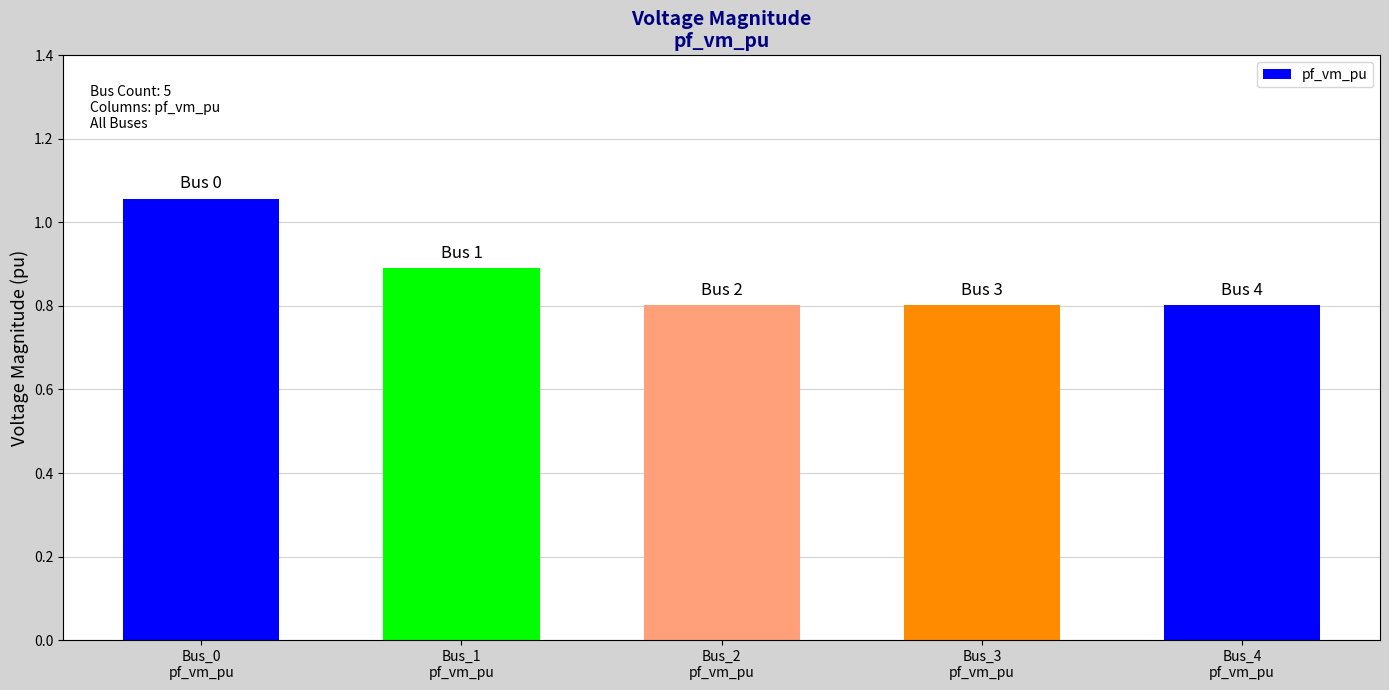

What is the value of the 5th bar from the left?

0.8